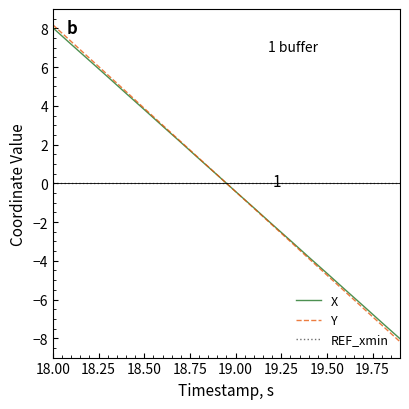

Which series has the widest spread of values?

Y